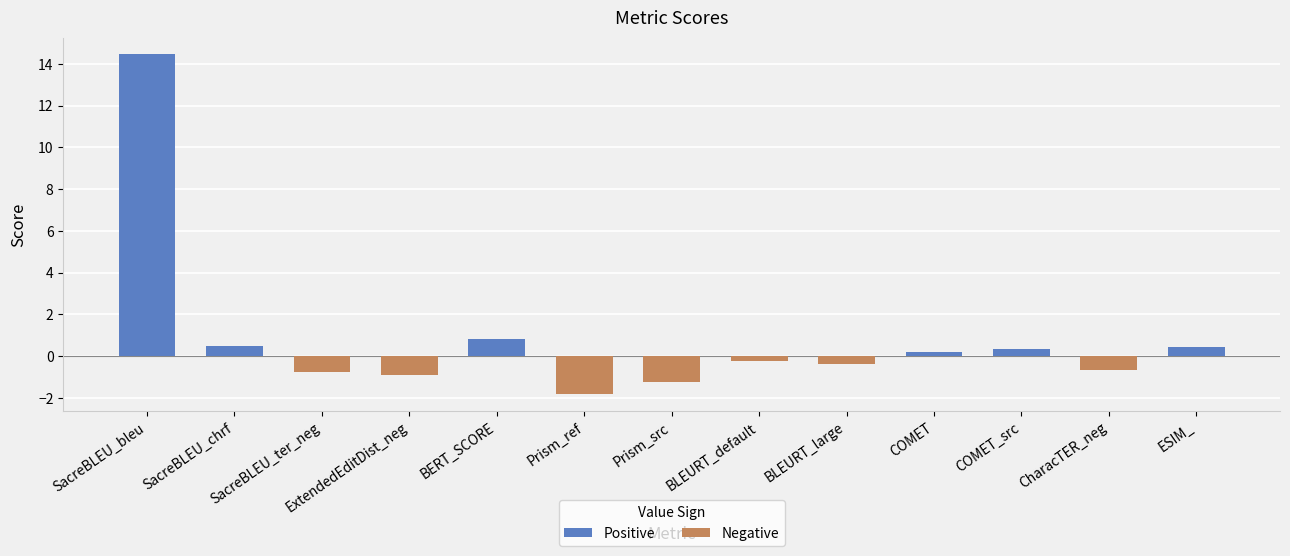

What is the approximate value at BERT_SCORE?

0.8